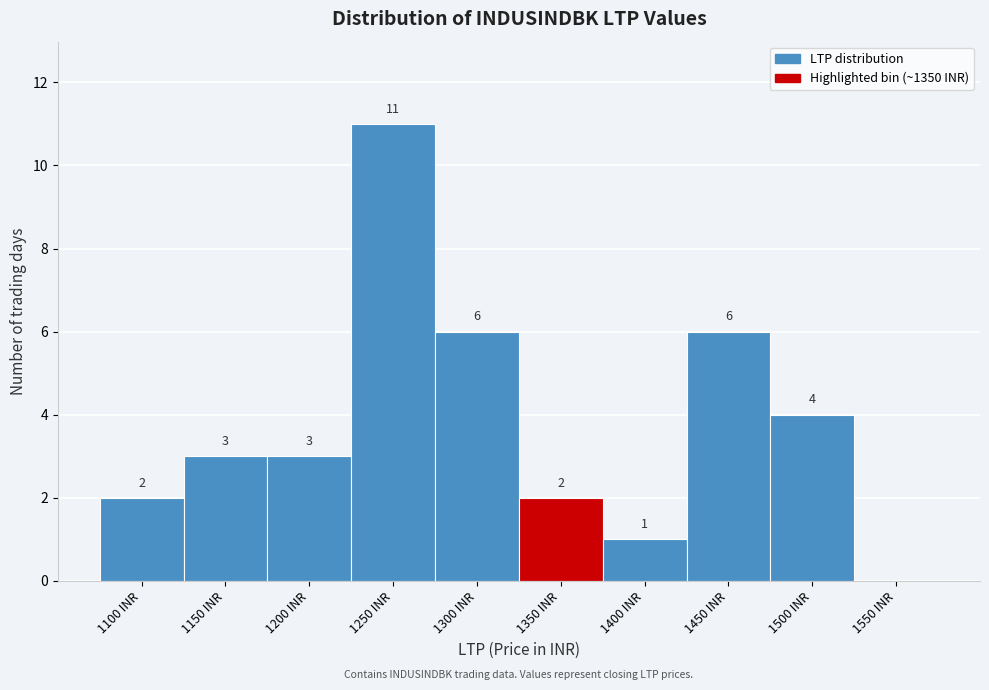

Reading left to right, what are all the values shown in this chart?

1100 INR=2	1150 INR=3	1200 INR=3	1250 INR=11	1300 INR=6	1350 INR=2	1400 INR=1	1450 INR=6	1500 INR=4	1550 INR=0